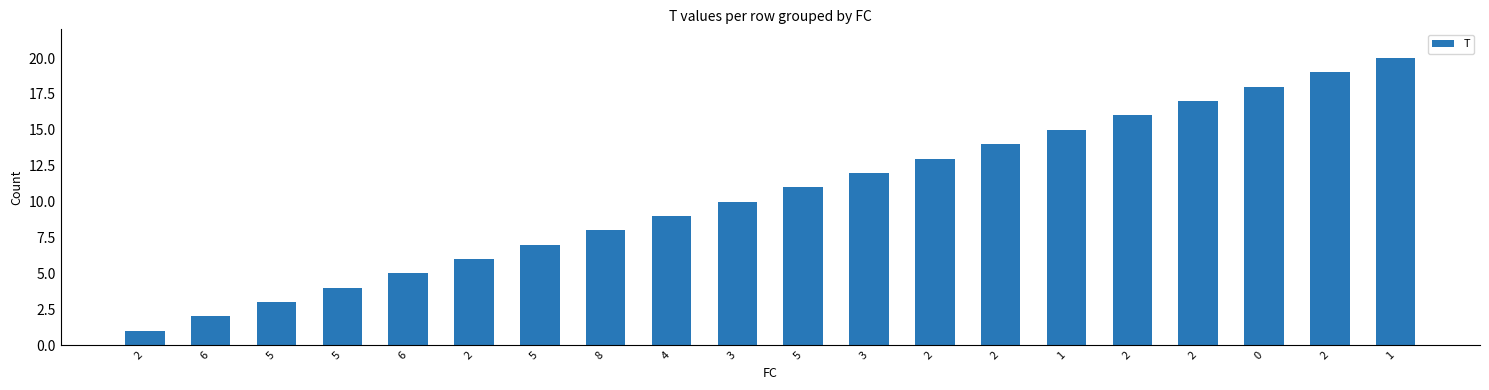

List the labels in order of value, largest first.

1, 2, 0, 2, 2, 1, 2, 2, 3, 5, 3, 4, 8, 5, 2, 6, 5, 5, 6, 2